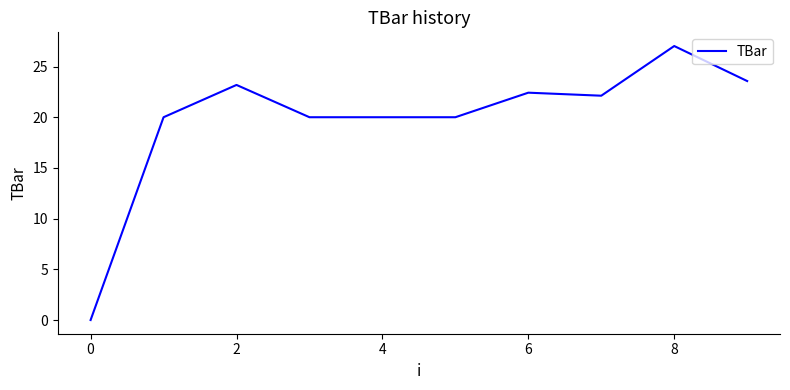

What is the maximum value shown in the chart?

27.0